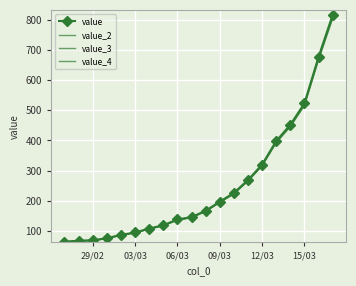

What is the average value of the value_3 series?

248.2